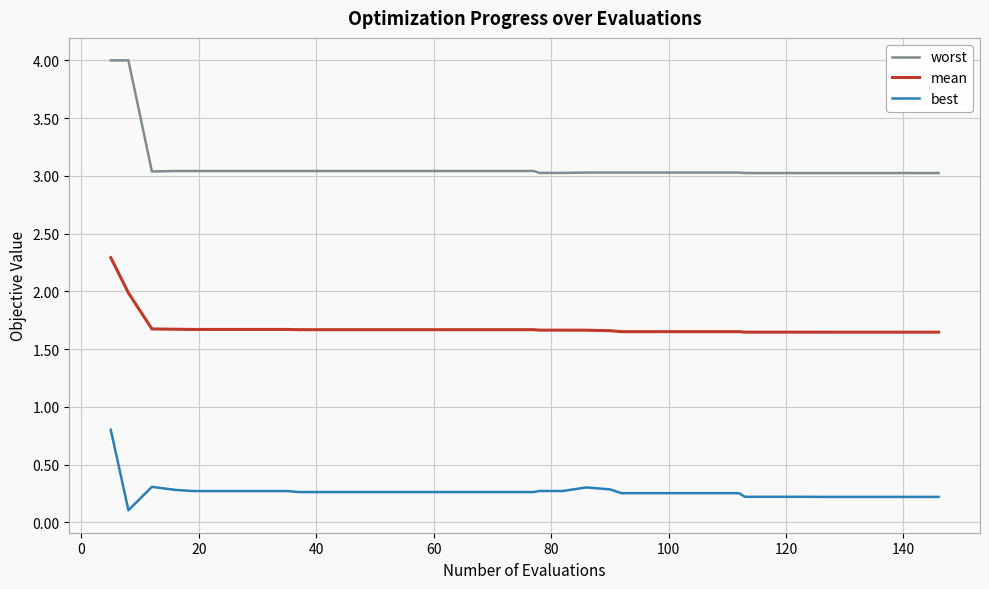

True or false: worst and mean intersect in this chart.

False